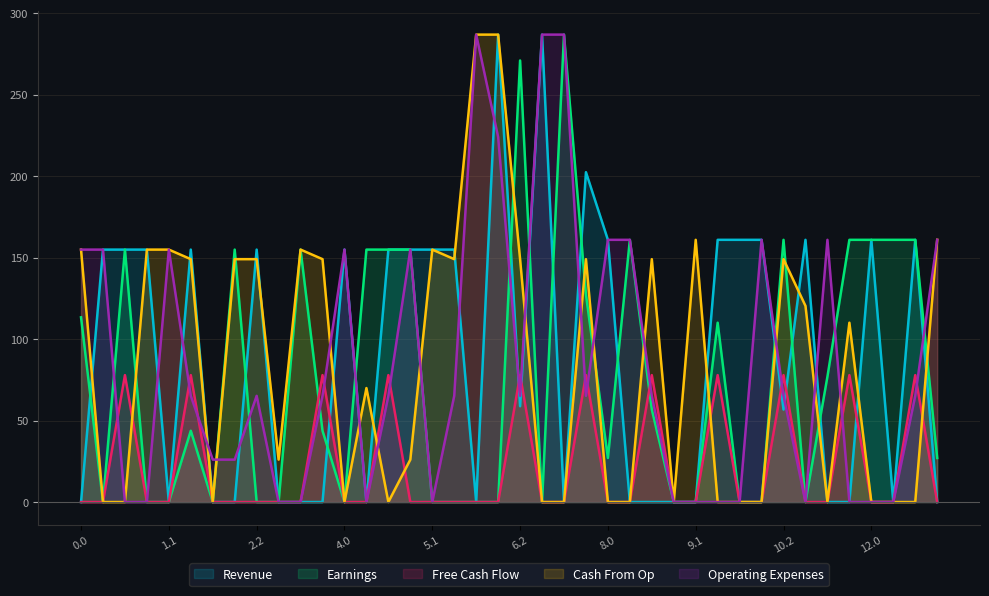

Which series has the widest spread of values?

Revenue